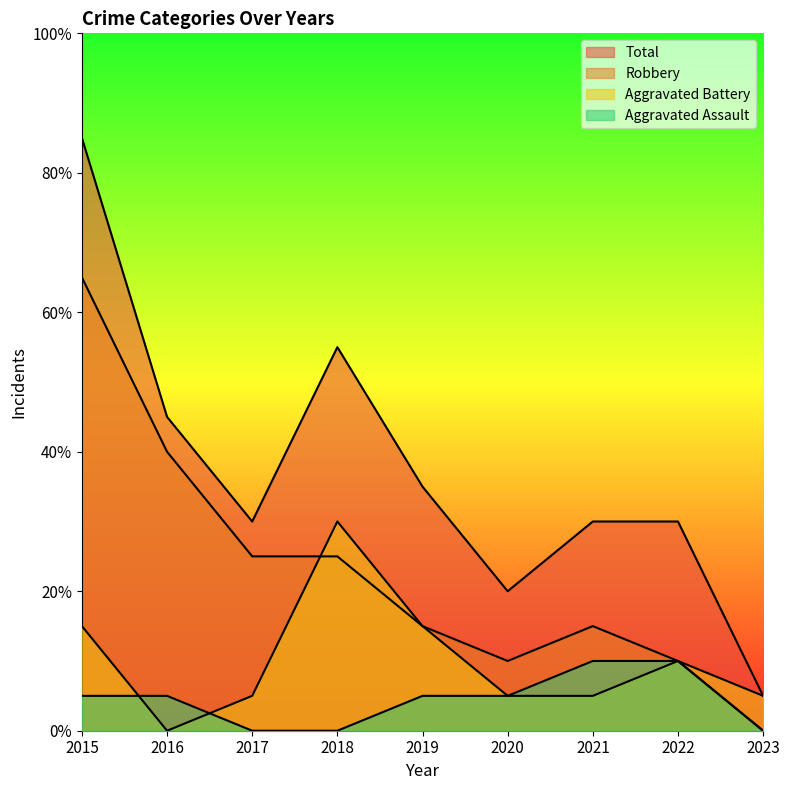

What are all the series names shown in the legend?

Aggravated Assault, Aggravated Battery, Robbery, Total